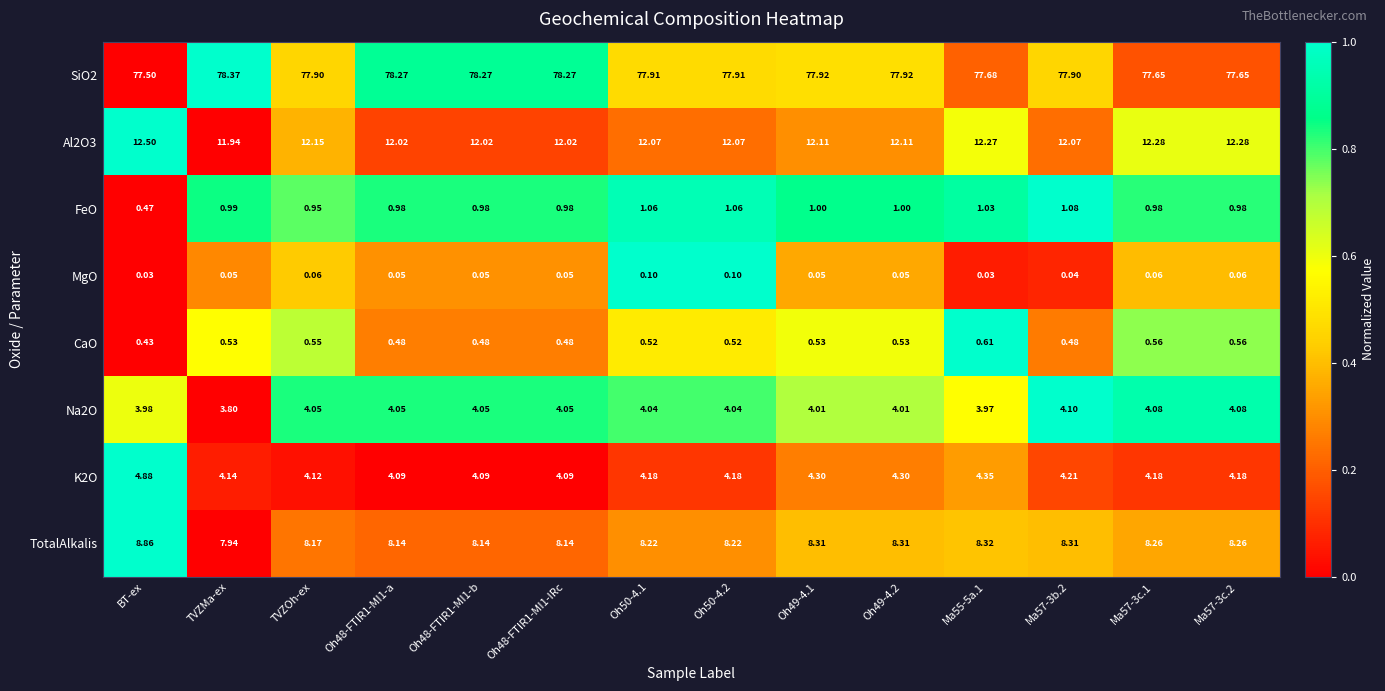

At how many categories does at least one series exceed 0?

14